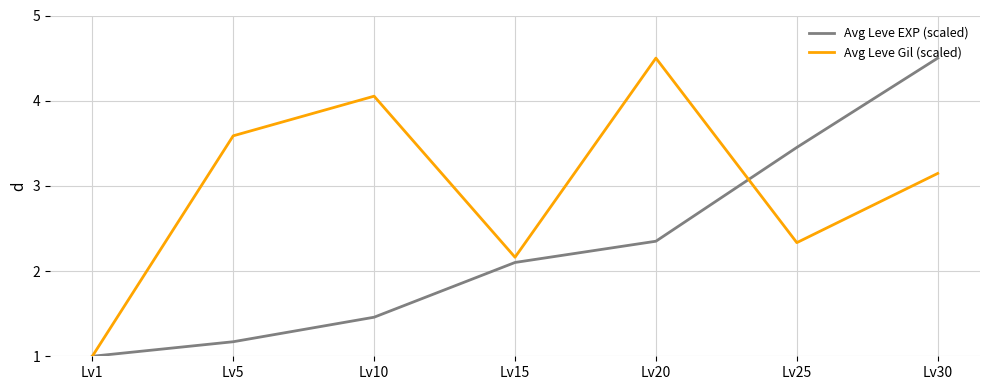

How many values in the Avg Leve EXP (scaled) series exceed 2?

4